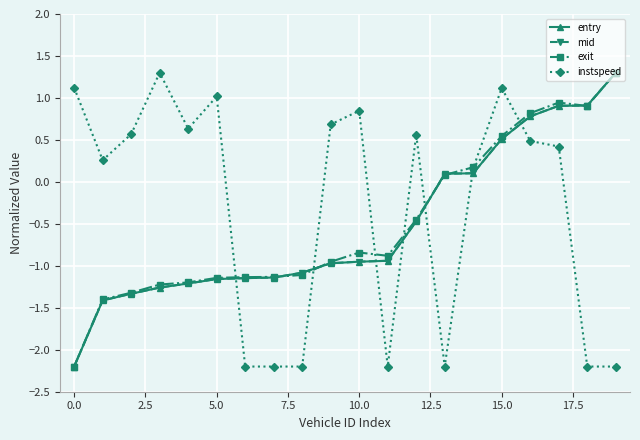

What is the average value of the mid series?

-0.5